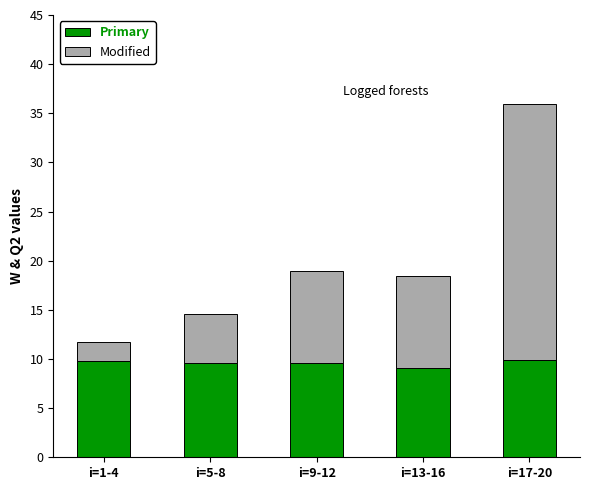

At which category is the sum across all series the highest?

i=17-20